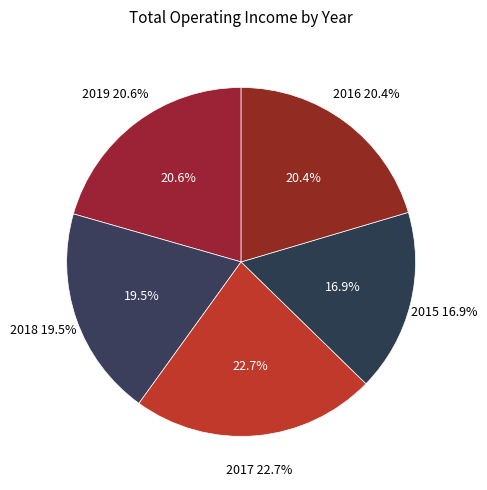

Is there a majority slice in this chart?

No